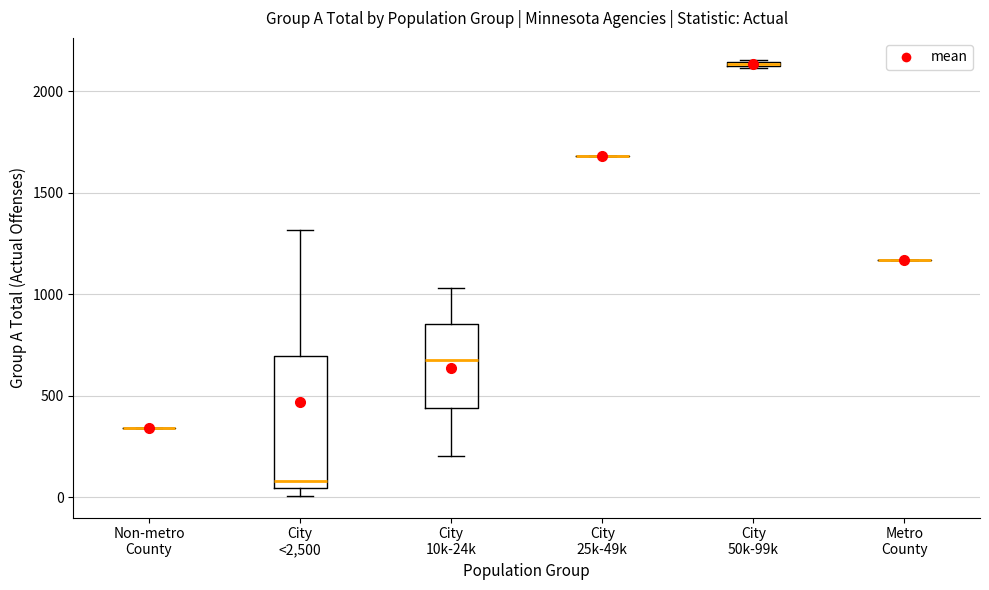

Comparing the boxes themselves (not the whiskers), which one is the tallest?

City <2,500